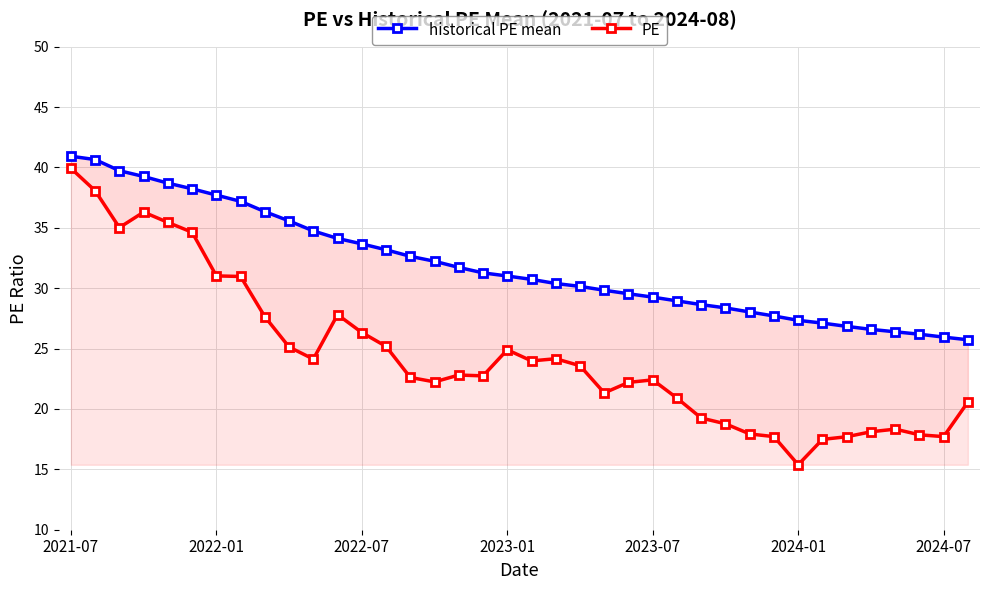

How many distinct data groups are displayed?

2